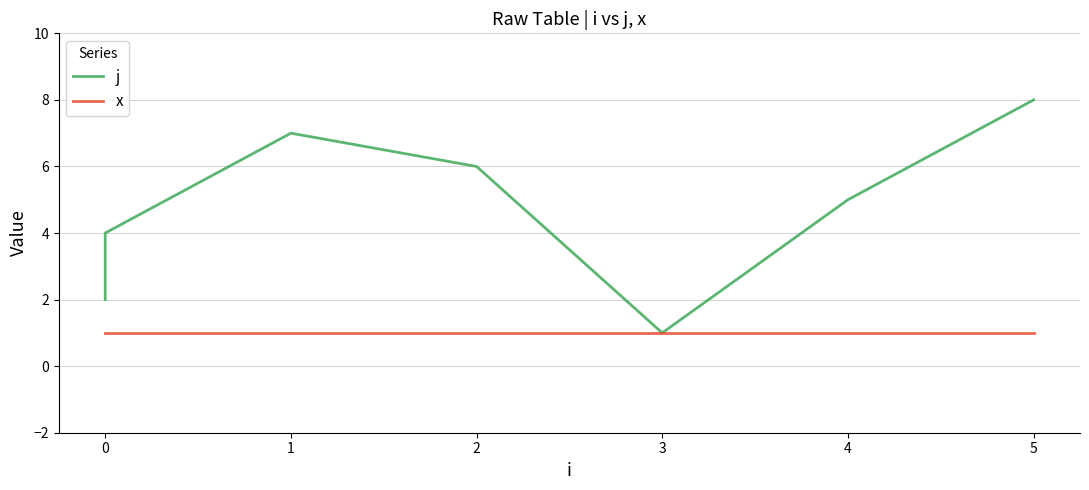

What is the sum of the x values at 0 and 5?

2